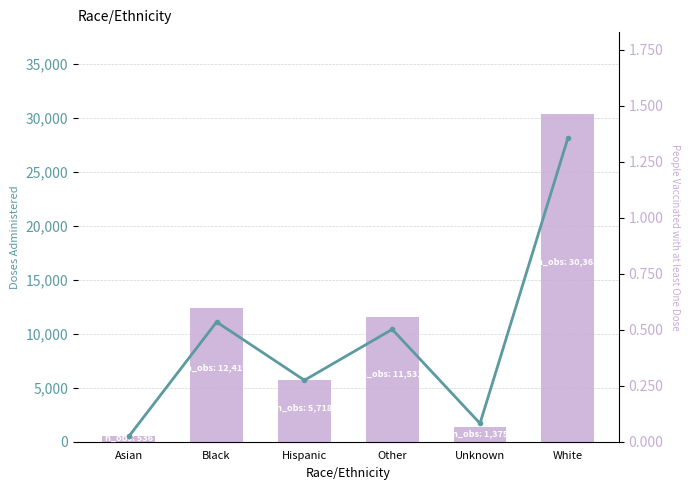

What is the value of the People Vaccinated with at least One Dose bar at the 5th from the left?

817